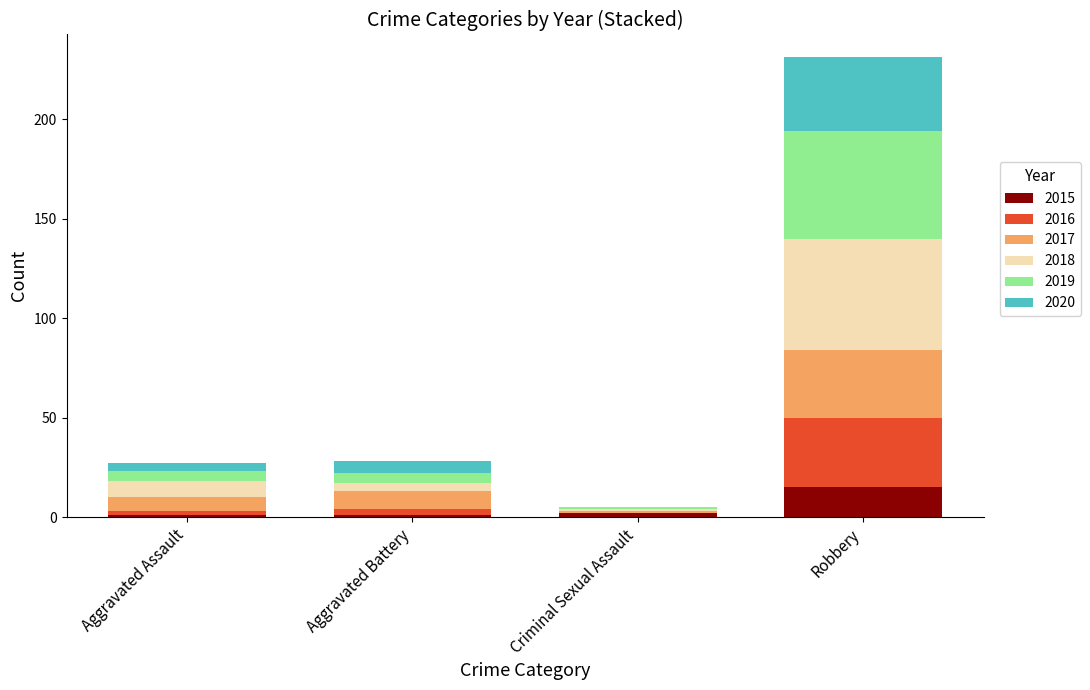

Reading right to left, what are the values for 2015?

Robbery=15	Criminal Sexual Assault=2	Aggravated Battery=1	Aggravated Assault=1